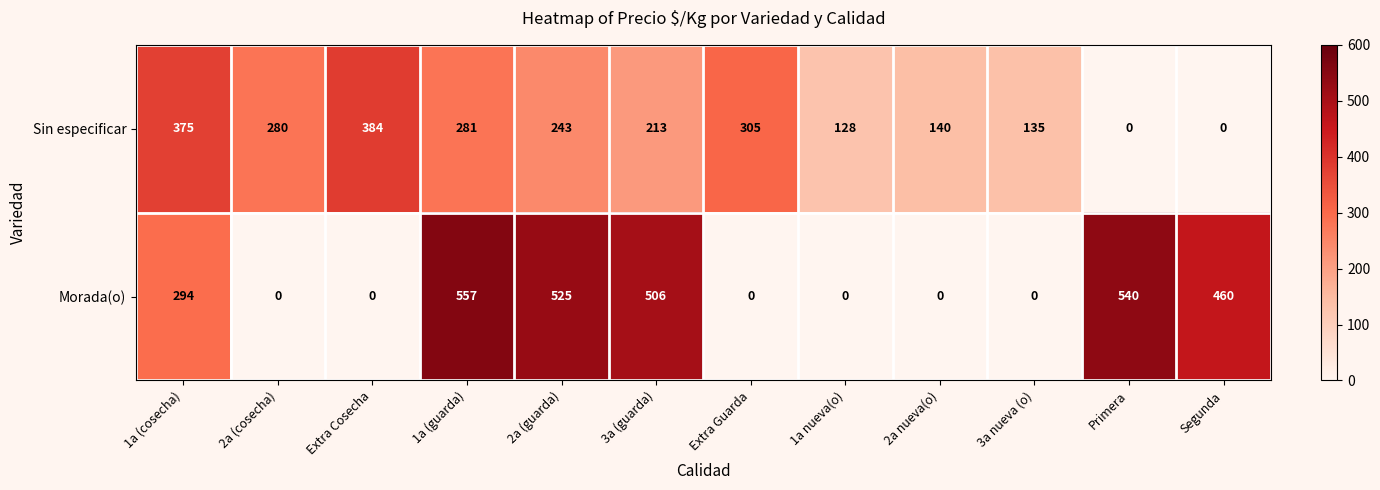

Reading left to right, transcribe all the data shown in this chart.

Sin especificar: 375	280	384	281	243	213	305	128	140	135	0	0
Morada(o): 294	0	0	557	525	506	0	0	0	0	540	460